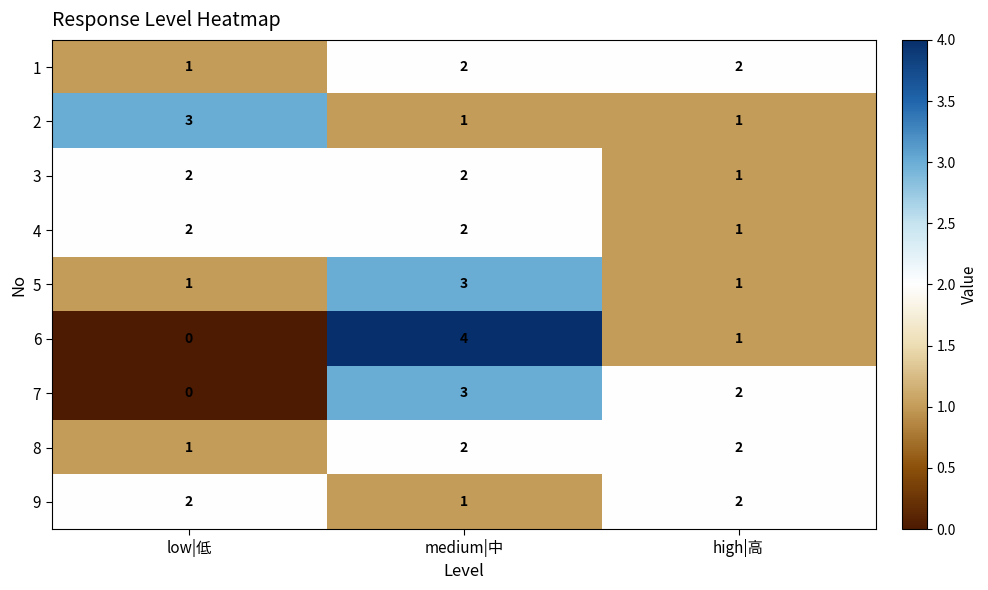

What is the sum of the 2 values at low|低 and high|高?

4